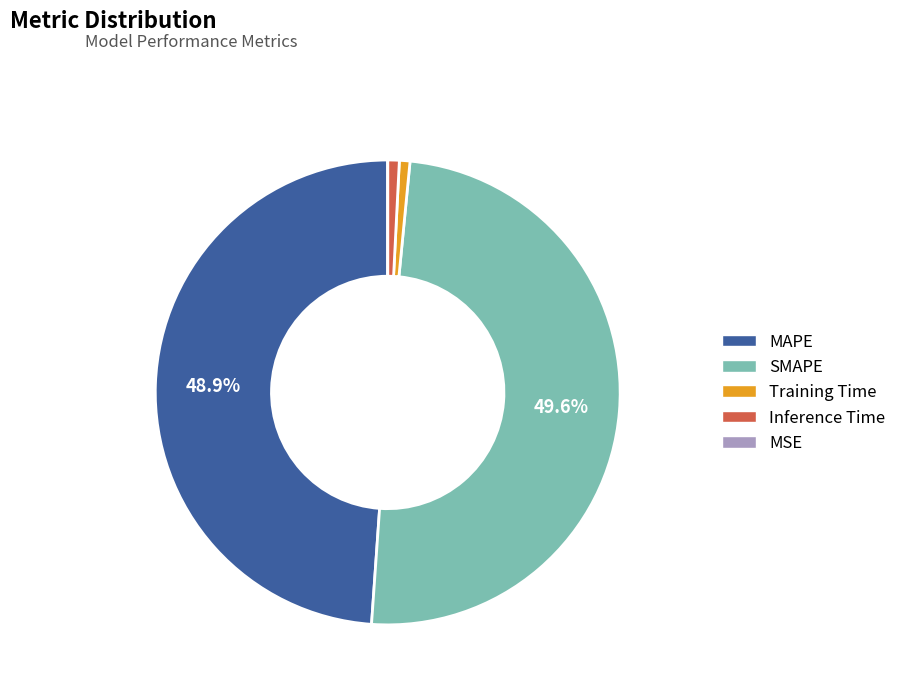

To the nearest percent, what portion does SMAPE represent?

50%